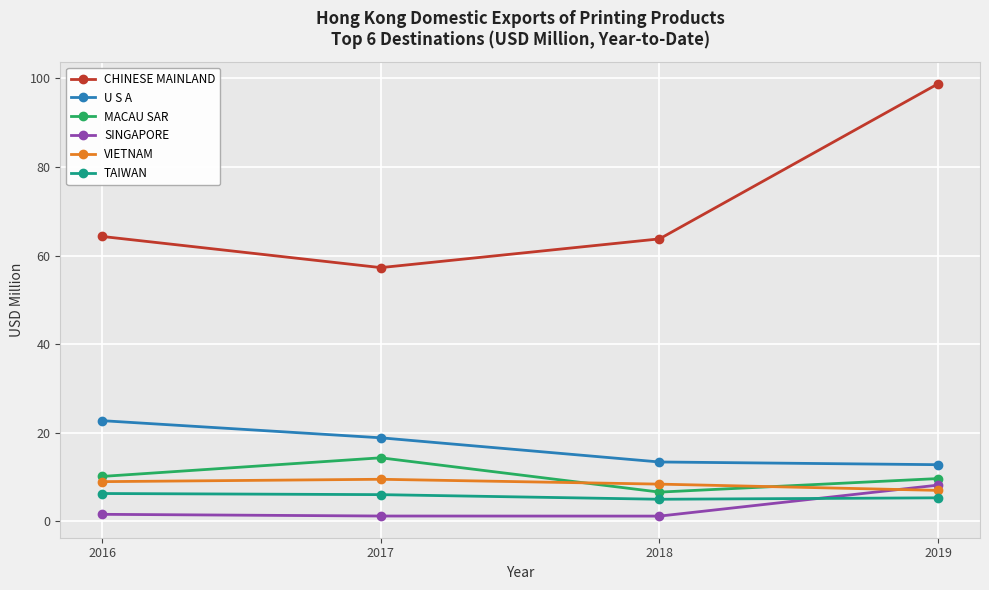

Rank the series at 2016 from highest to lowest value.

CHINESE MAINLAND, U S A, MACAU SAR, VIETNAM, TAIWAN, SINGAPORE